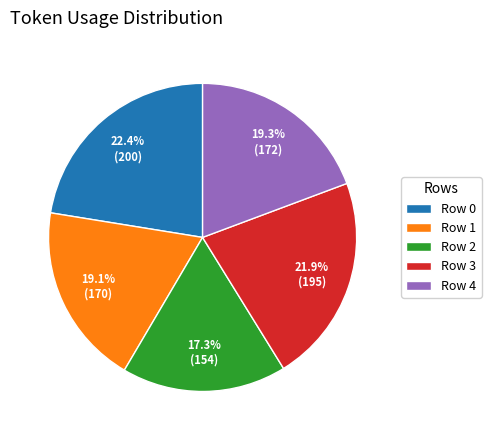

Which slice is the smallest?

Row 2